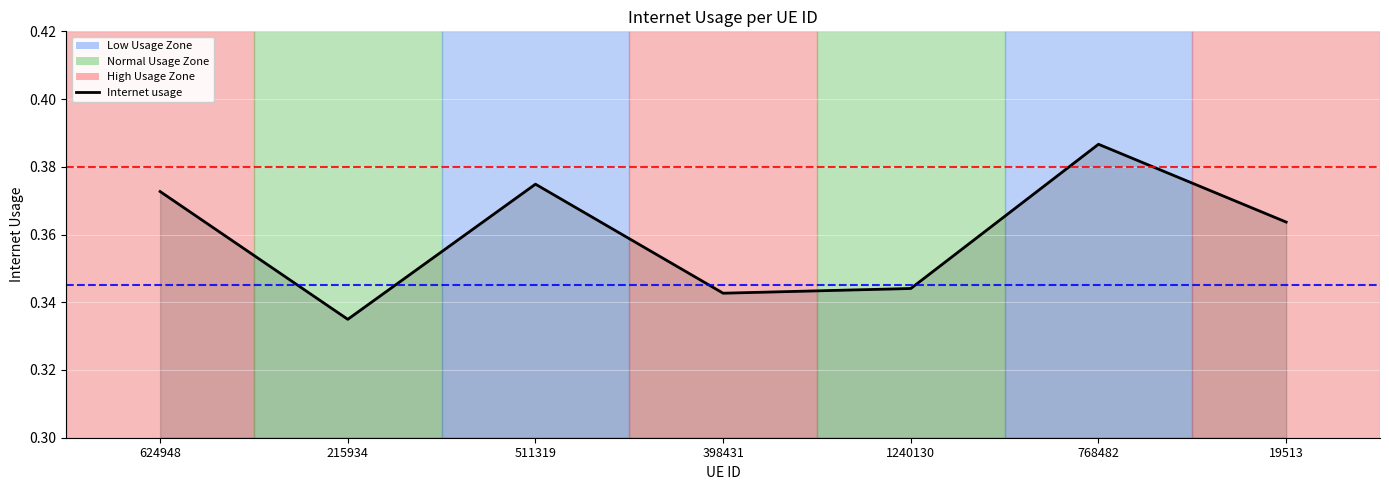

The value at 1240130 is 0.2. True or false?

False